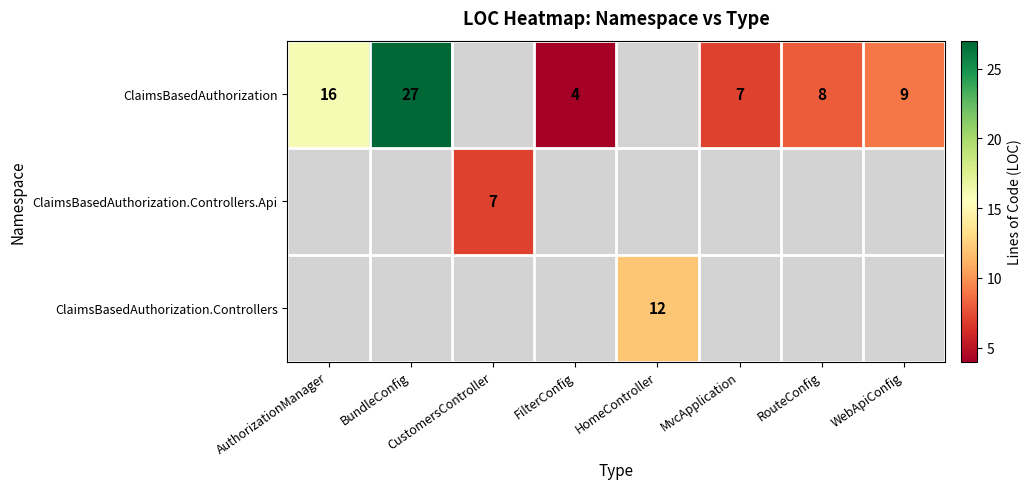

What is the sum of the ClaimsBasedAuthorization values at RouteConfig and MvcApplication?

15